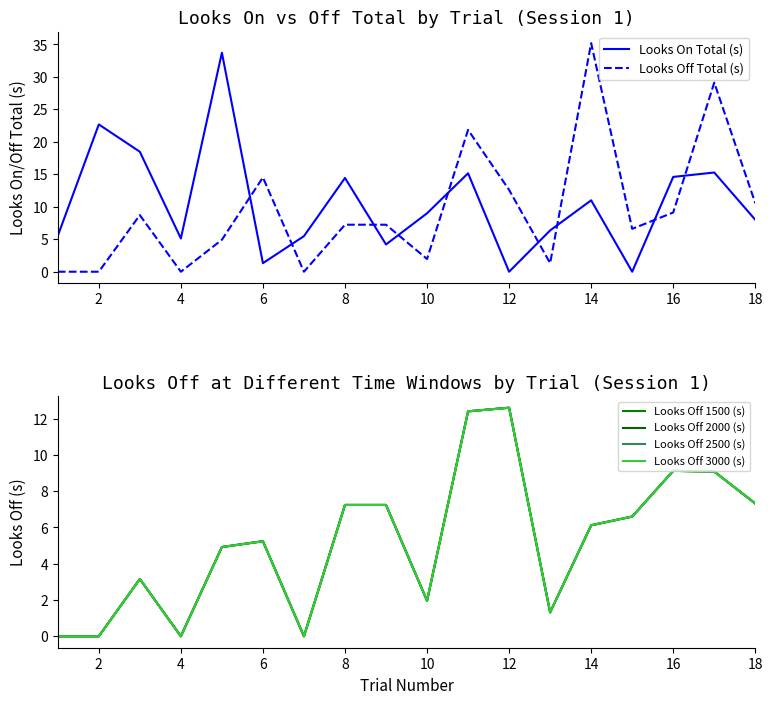

Count the number of data series in this chart.

6